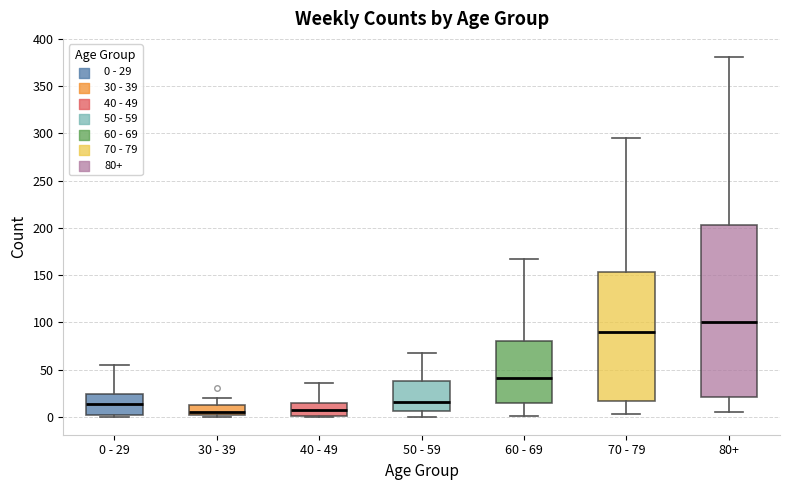

Comparing the boxes themselves (not the whiskers), which one is the tallest?

80+